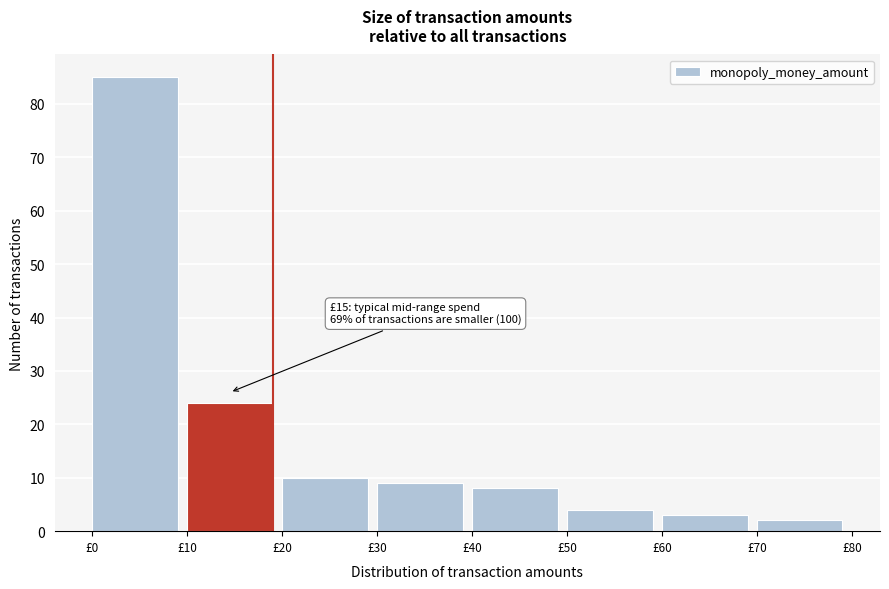

Over which range of the x-axis is the bar tallest?

0 to 10